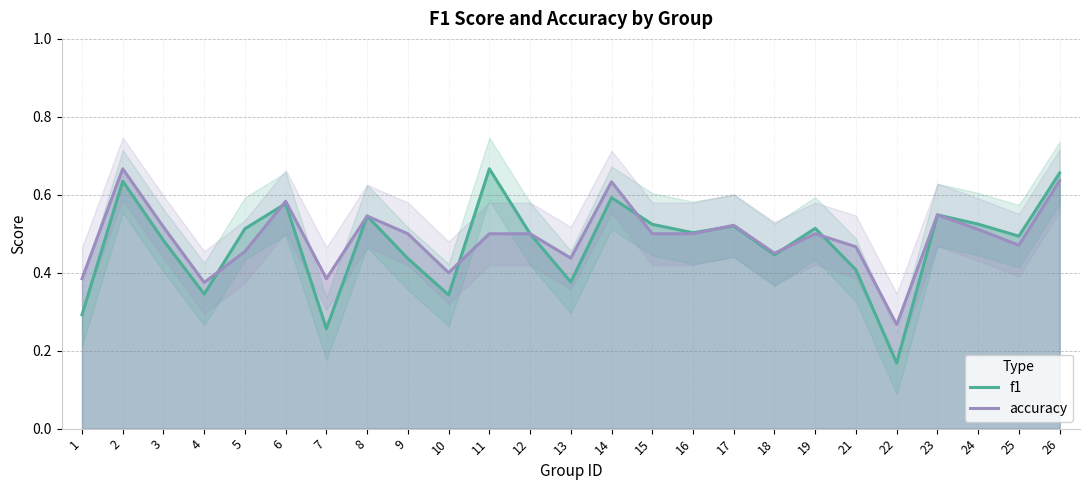

Reading left to right, extract all data points from this chart.

f1: 0.3	0.6	0.5	0.3	0.5	0.6	0.3	0.5	0.4	0.3	0.7	0.5	0.4	0.6	0.5	0.5	0.5	0.4	0.5	0.4	0.2	0.5	0.5	0.5	0.7
accuracy: 0.4	0.7	0.5	0.4	0.5	0.6	0.4	0.5	0.5	0.4	0.5	0.5	0.4	0.6	0.5	0.5	0.5	0.5	0.5	0.5	0.3	0.5	0.5	0.5	0.6